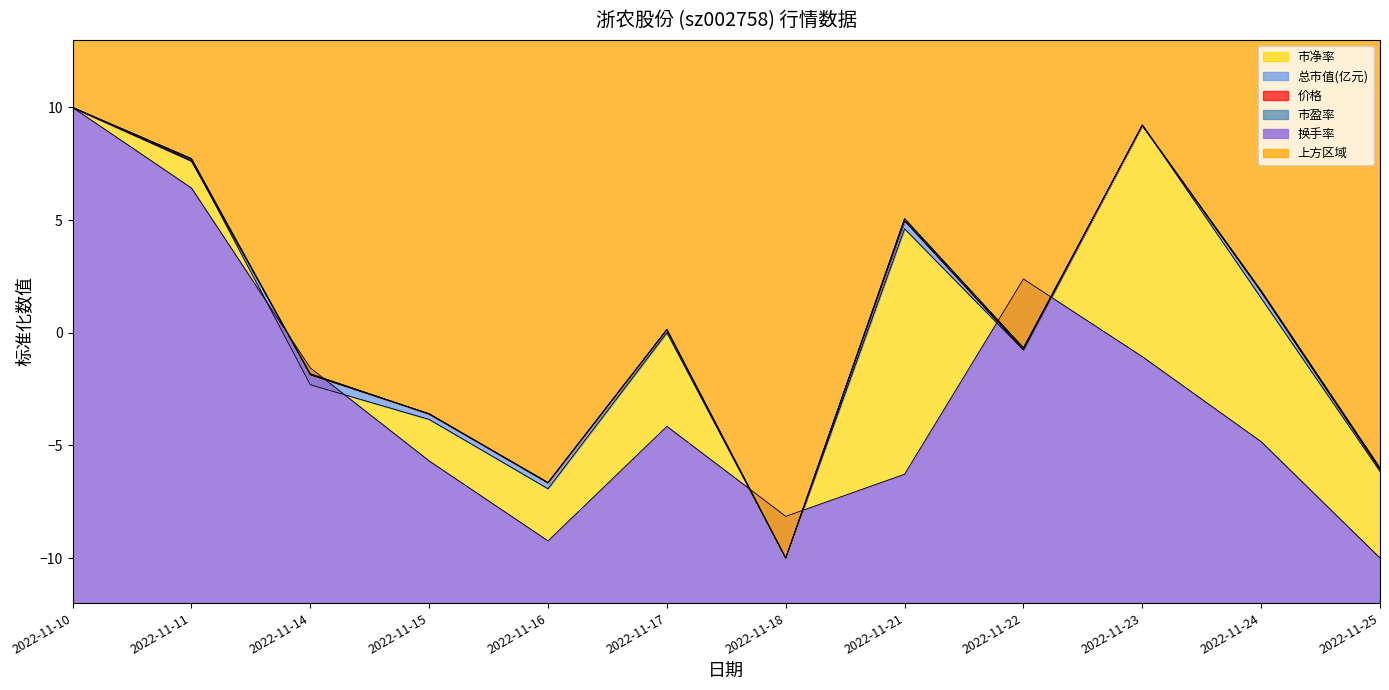

True or false: 换手率 has a value of 3.8 at 2022-11-22.

False